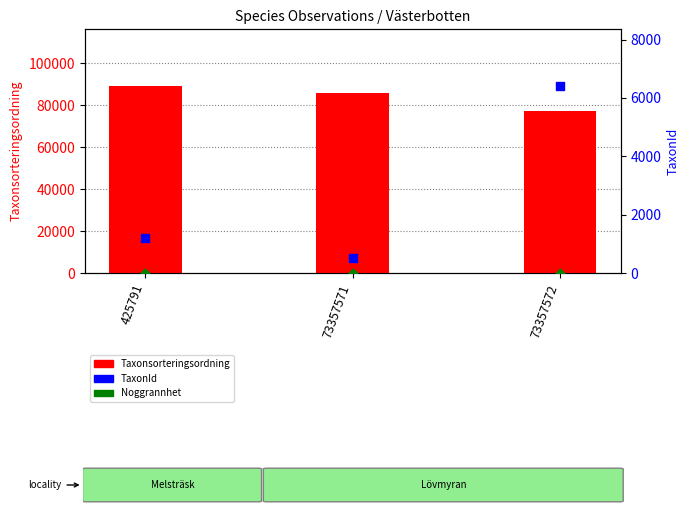

At which category is the sum across all series the highest?

425791